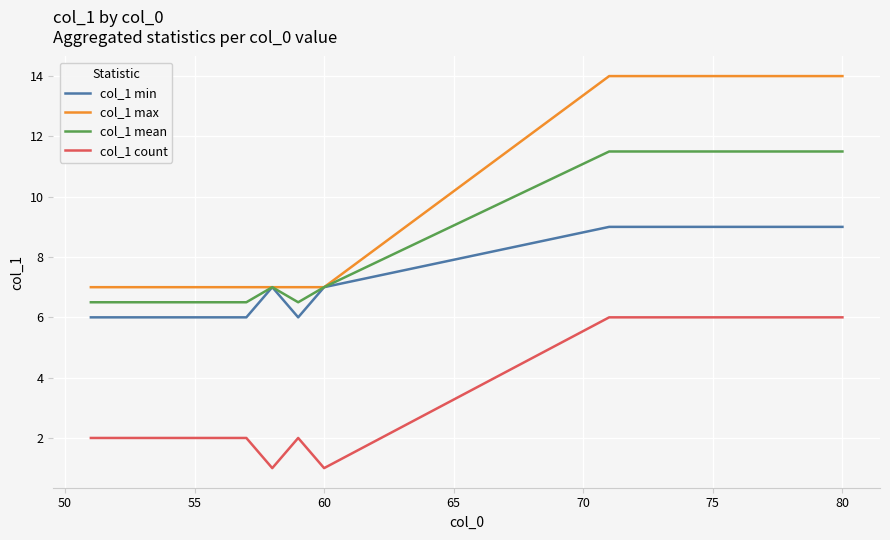

List the series in order of their overall mean, lowest first.

col_1 count, col_1 min, col_1 mean, col_1 max